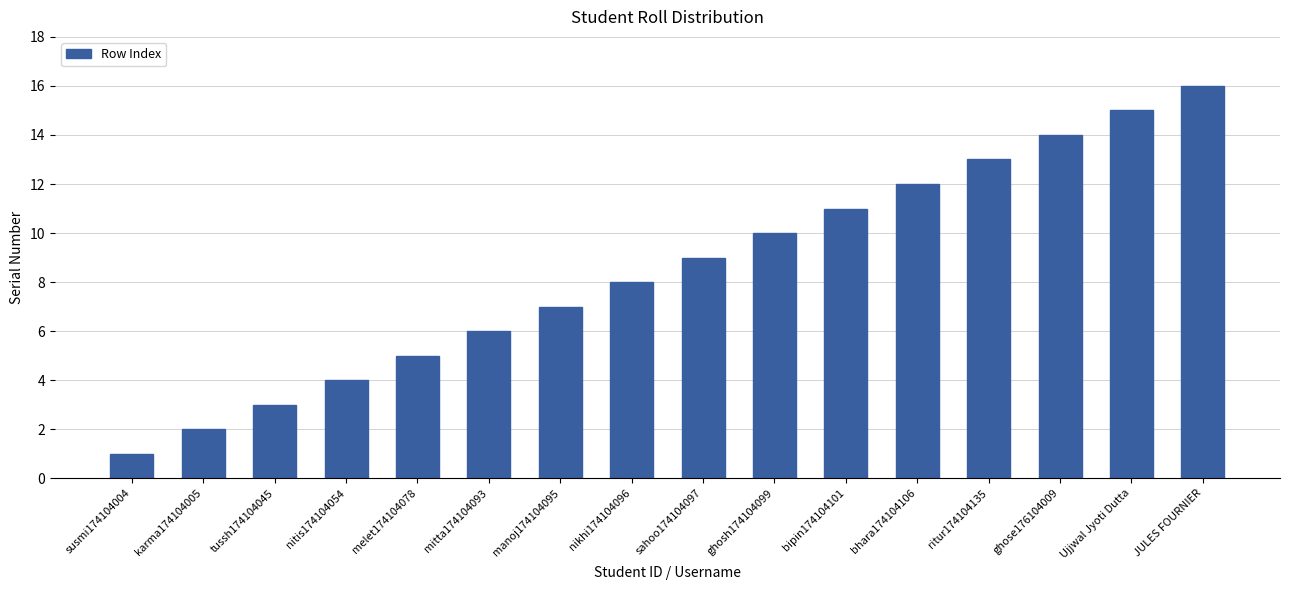

List the labels in order of value, largest first.

JULES FOURNIER, Ujjwal Jyoti Dutta, ghose176104009, ritur174104135, bhara174104106, bipin174104101, ghosh174104099, sahoo174104097, nikhi174104096, manoj174104095, mitta174104093, melet174104078, nitis174104054, tussh174104045, karma174104005, susmi174104004